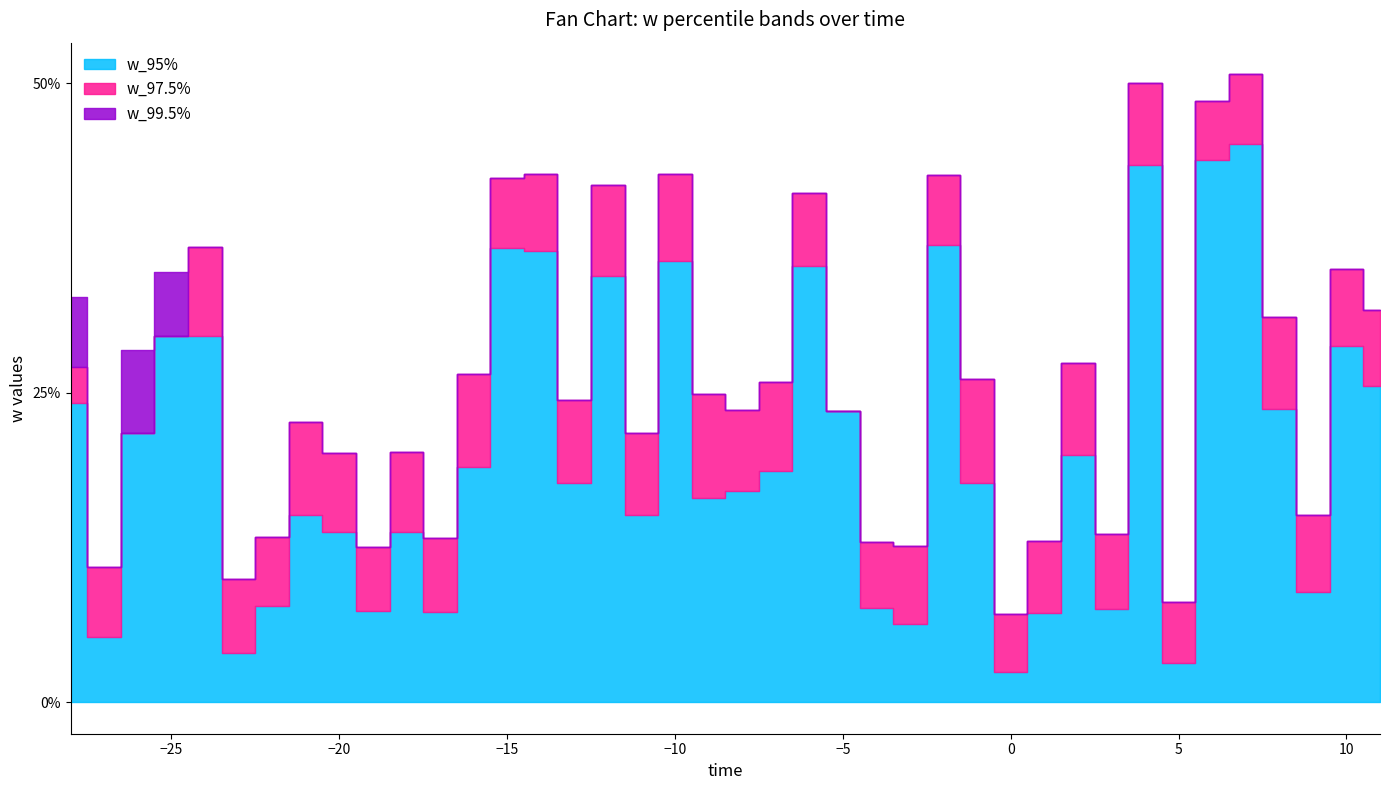

True or false: w_99.5% and w_95% intersect in this chart.

False